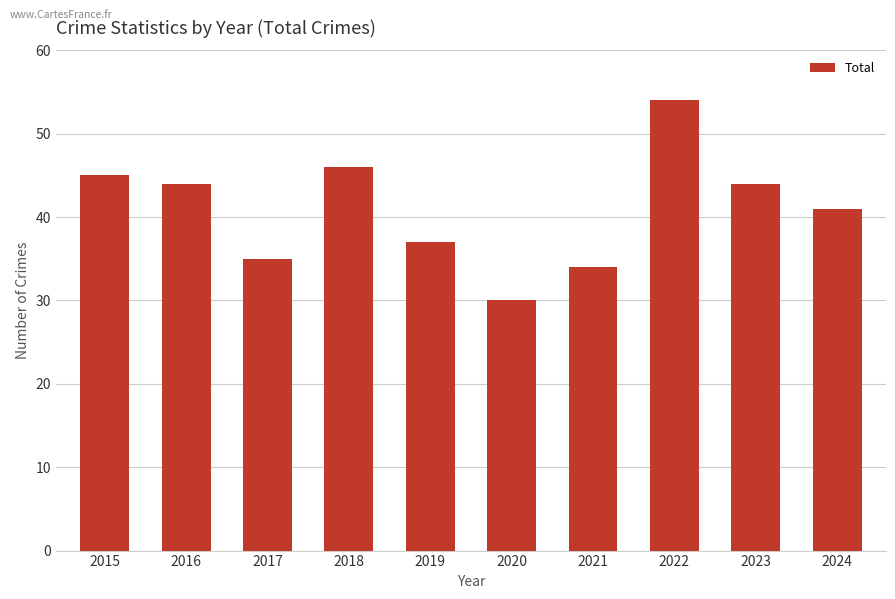

What is the maximum value shown in the chart?

54